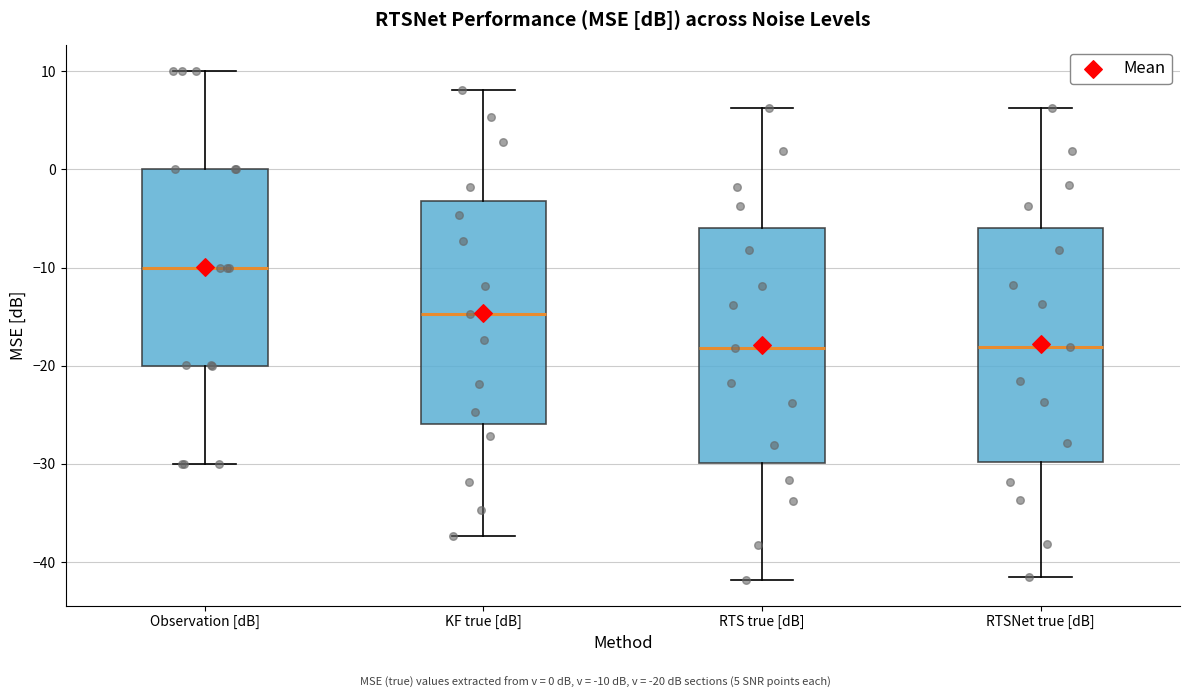

Reading left to right, transcribe this box plot: for each box, give where its median line is, the range the box spans, and where its two whiskers end, as read against the y-axis. The values are not printed on the chart, so give them approximately, as read against the axis.

Observation [dB]: median -10, box -20 to 0, whiskers -30 to 10
KF true [dB]: median -15, box -26 to -3, whiskers -37 to 8
RTS true [dB]: median -18, box -30 to -6, whiskers -42 to 6
RTSNet true [dB]: median -18, box -30 to -6, whiskers -42 to 6